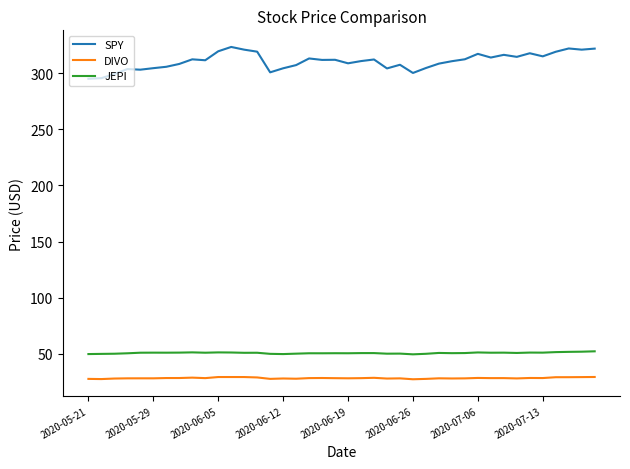

True or false: JEPI and SPY cross at least once.

False